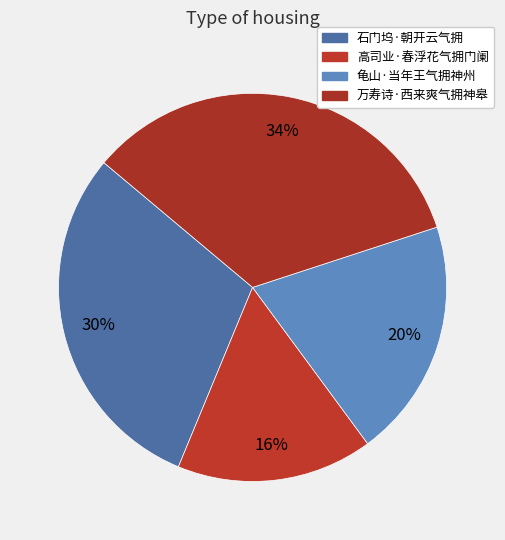

To the nearest percent, what portion does 龟山·当年王气拥神州 represent?

20%